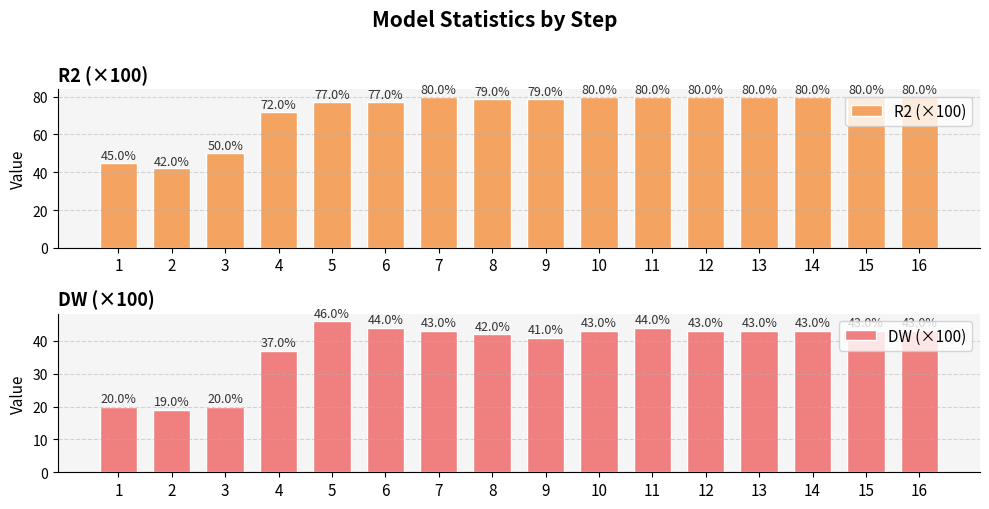

Rank the series by their average value, from lowest to highest.

DW (×100), R2 (×100)